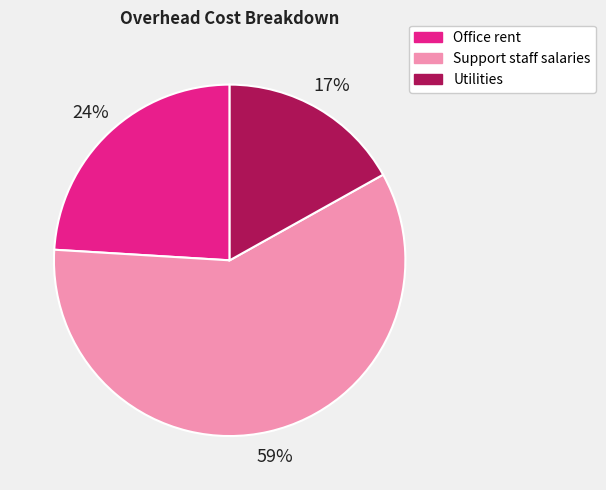

To the nearest percent, what portion does Office rent represent?

24%